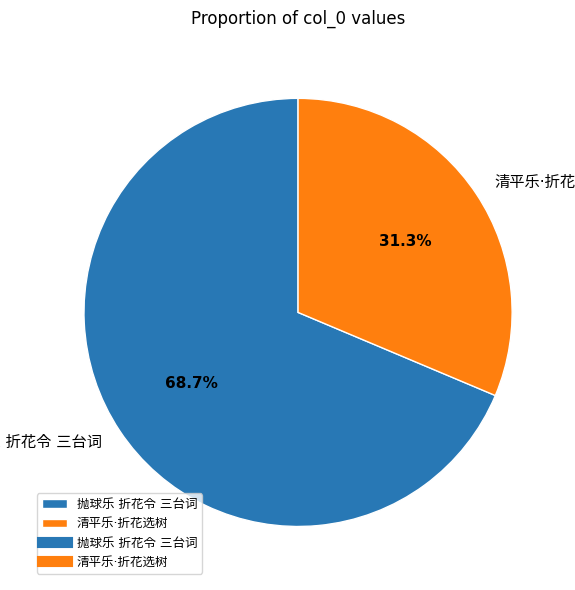

Is there any slice that represents more than half of the pie?

Yes